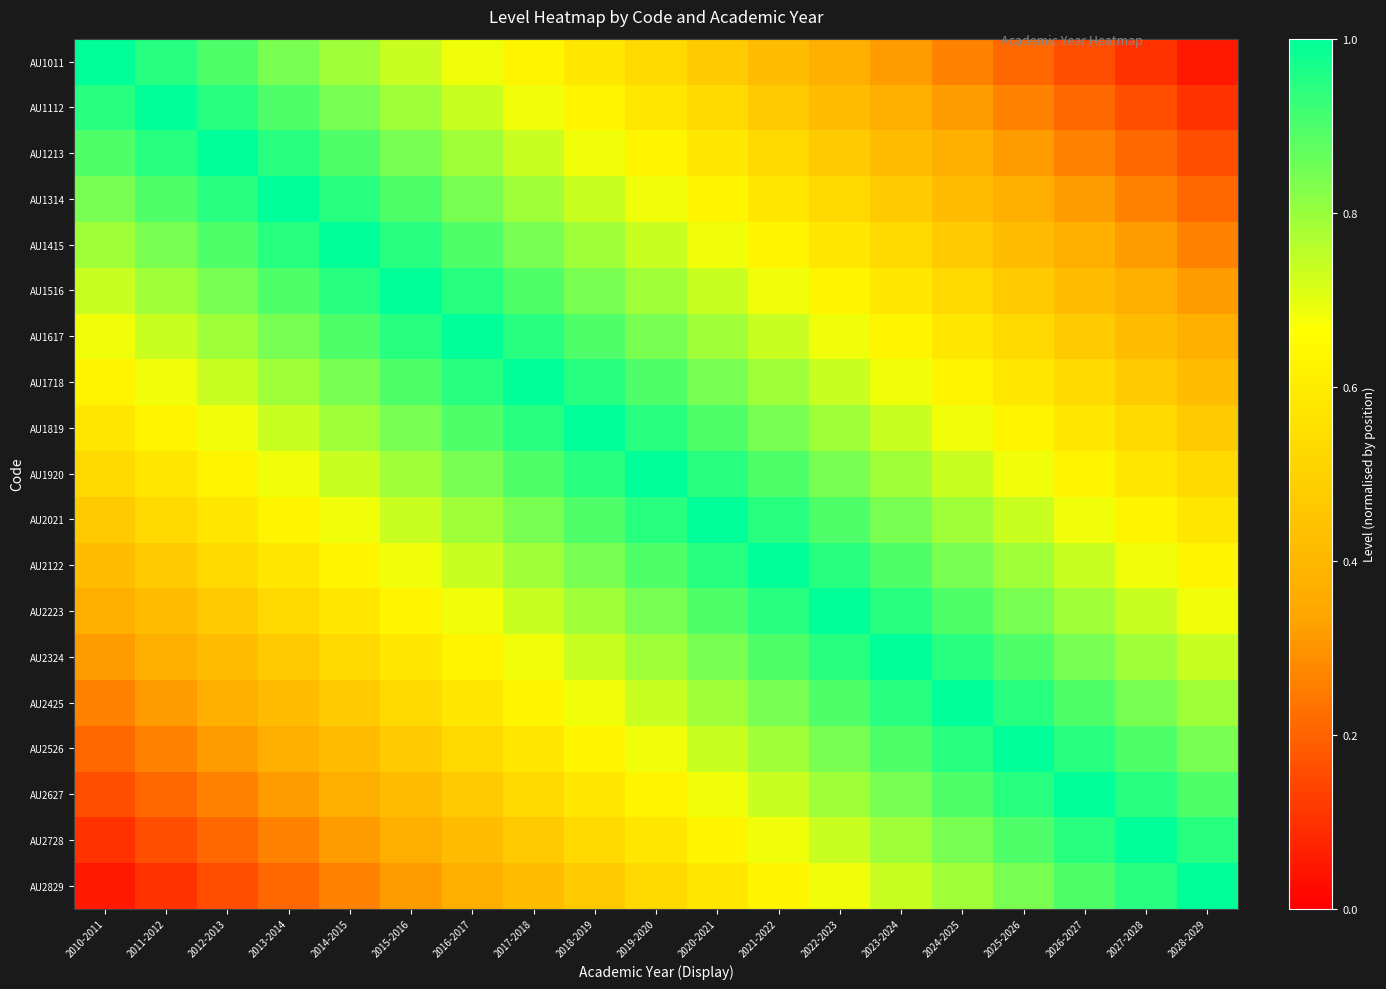

What is the total value across all series at 2012-2013?

11.7